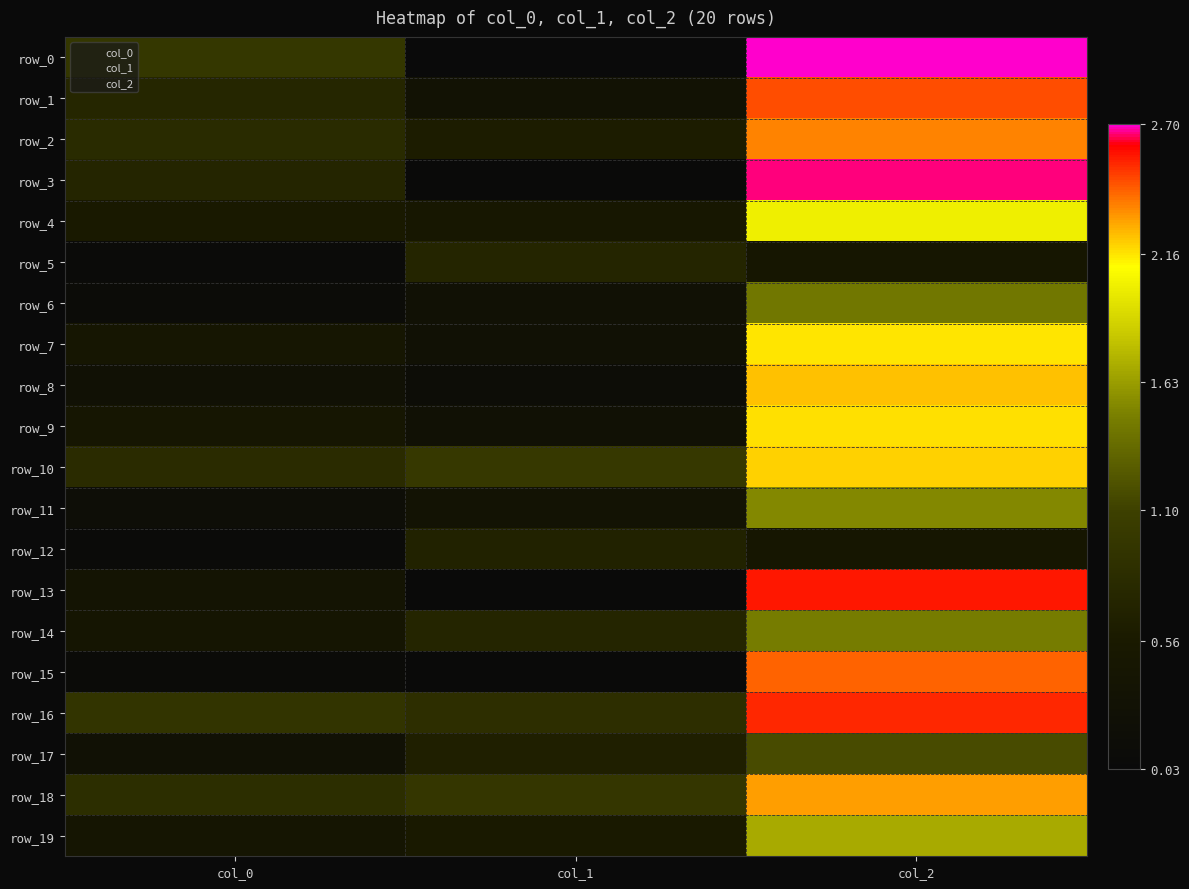

What is the difference between the highest and lowest values at col_1?

1.0